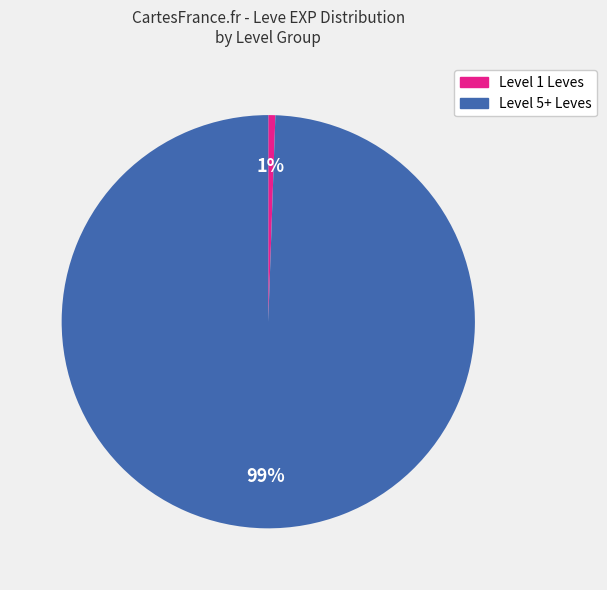

To the nearest percent, what is the average slice percentage?

50%